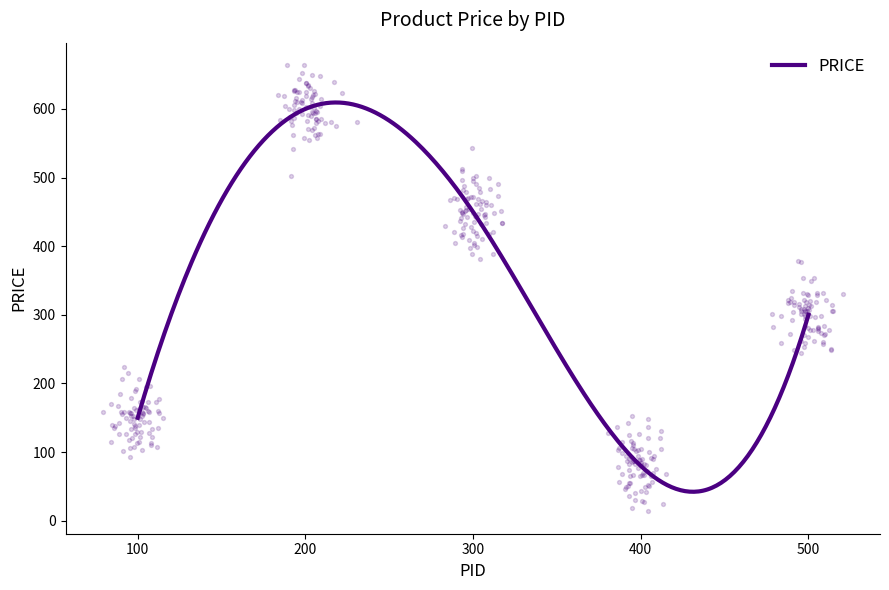

Approximately how many times larger is the value at 300 compared to 100?

3.0